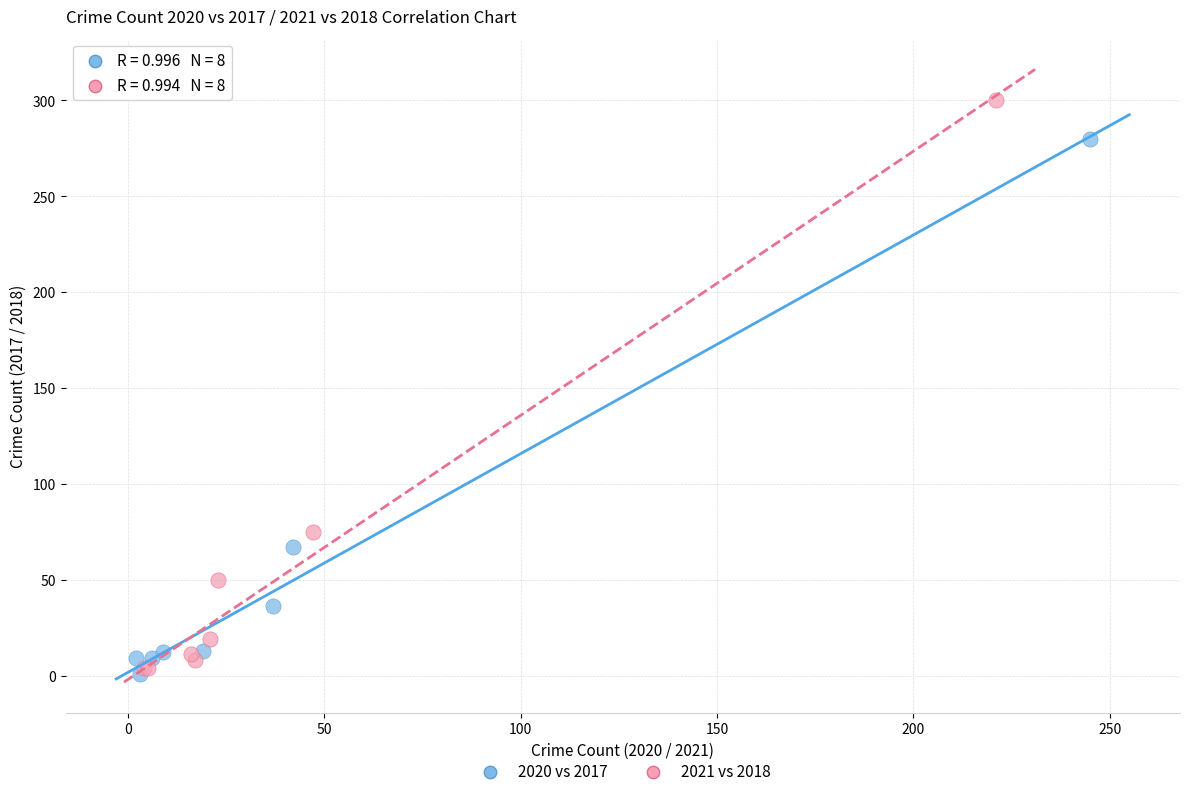

Which series reaches the maximum Y coordinate?

2021 vs 2018